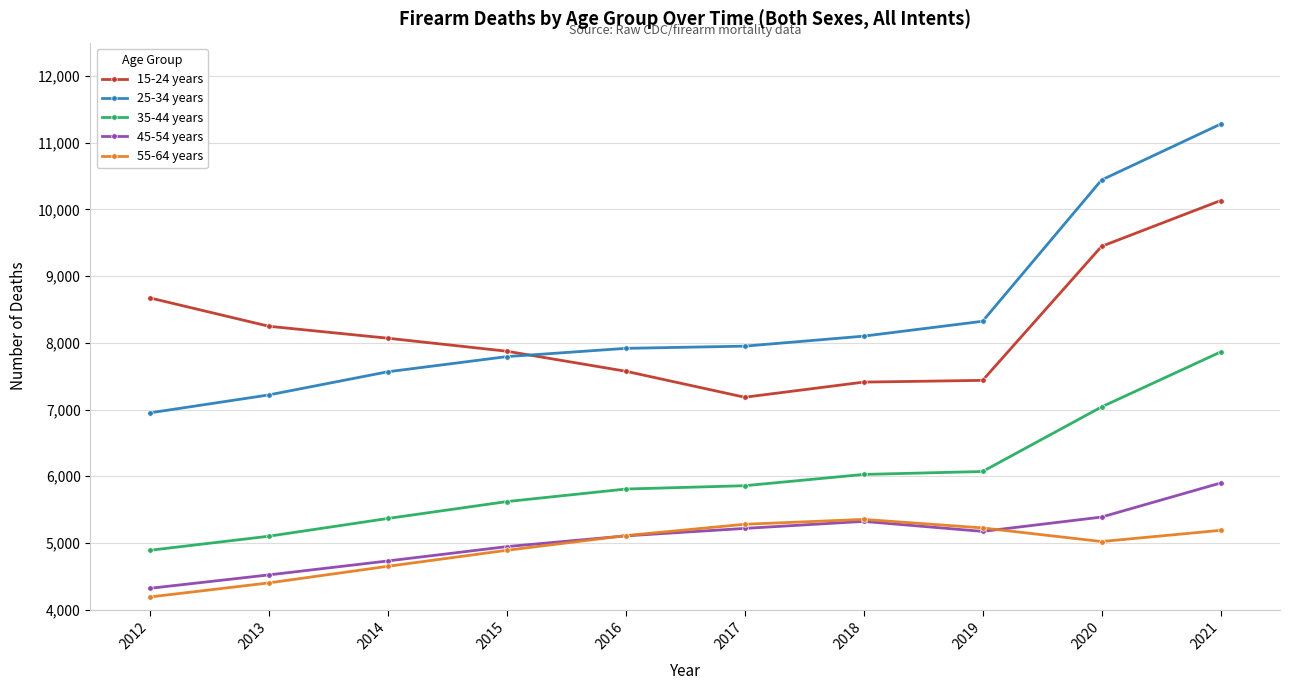

What is the approximate value of 45-54 years at 2013, to the nearest 100?

4500